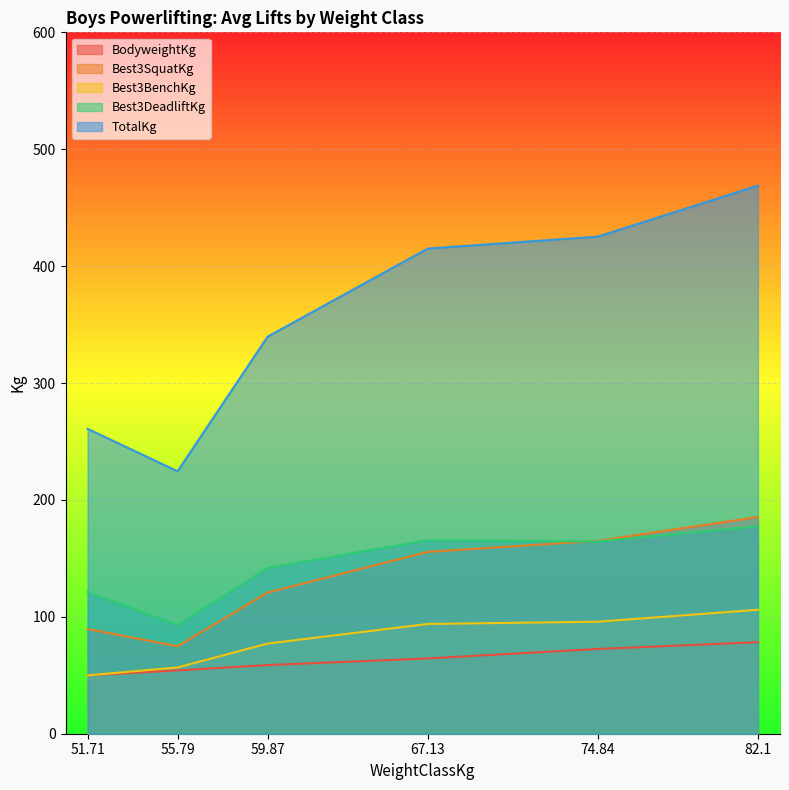

After their last crossing, which series has the higher values: Best3SquatKg or Best3DeadliftKg?

Best3SquatKg